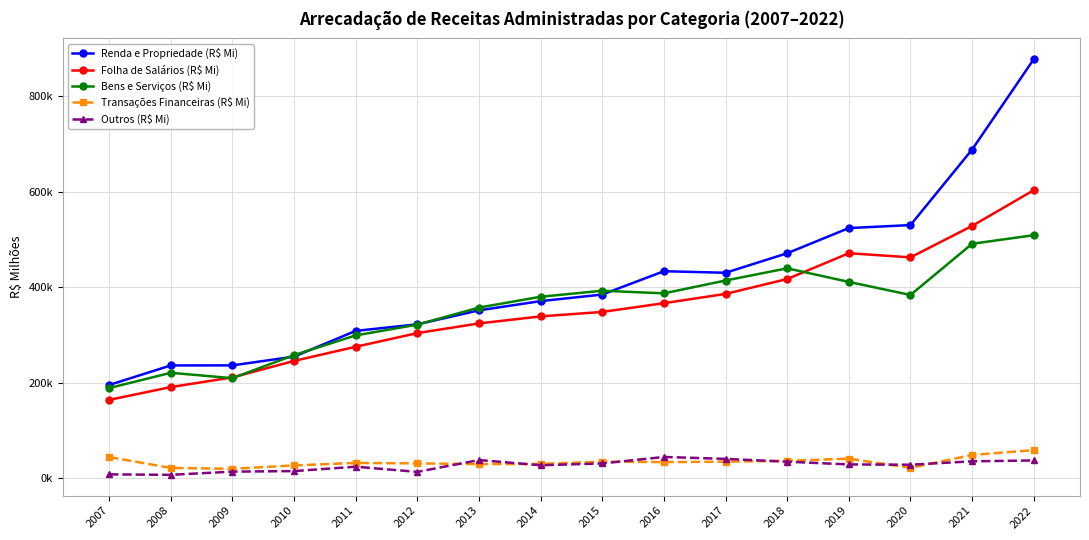

Between 2009 and 2022, which series saw the biggest shift?

Renda e Propriedade (R$ Mi)